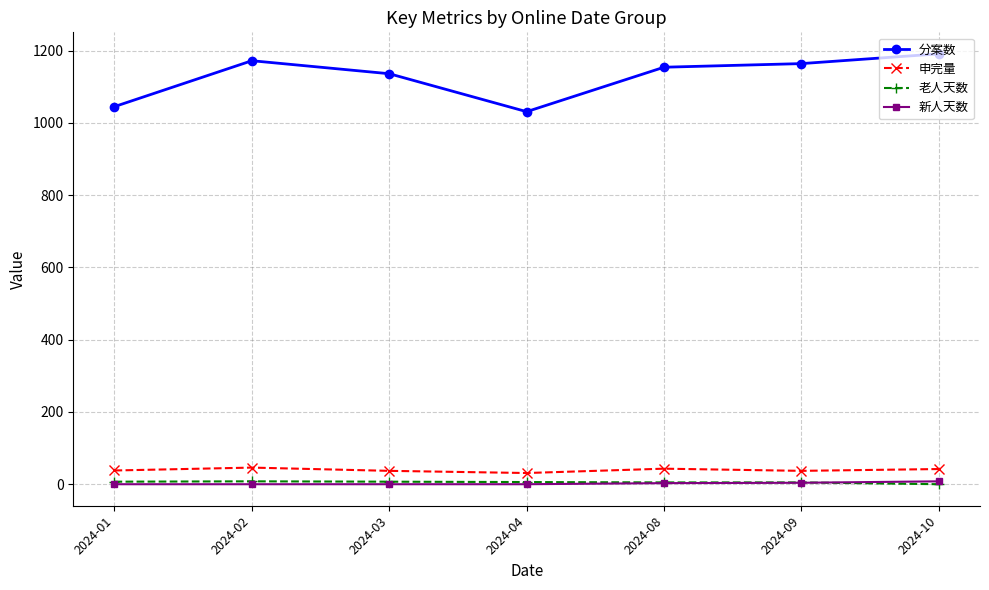

True or false: 老人天数 has more than 0 interior local peaks.

True